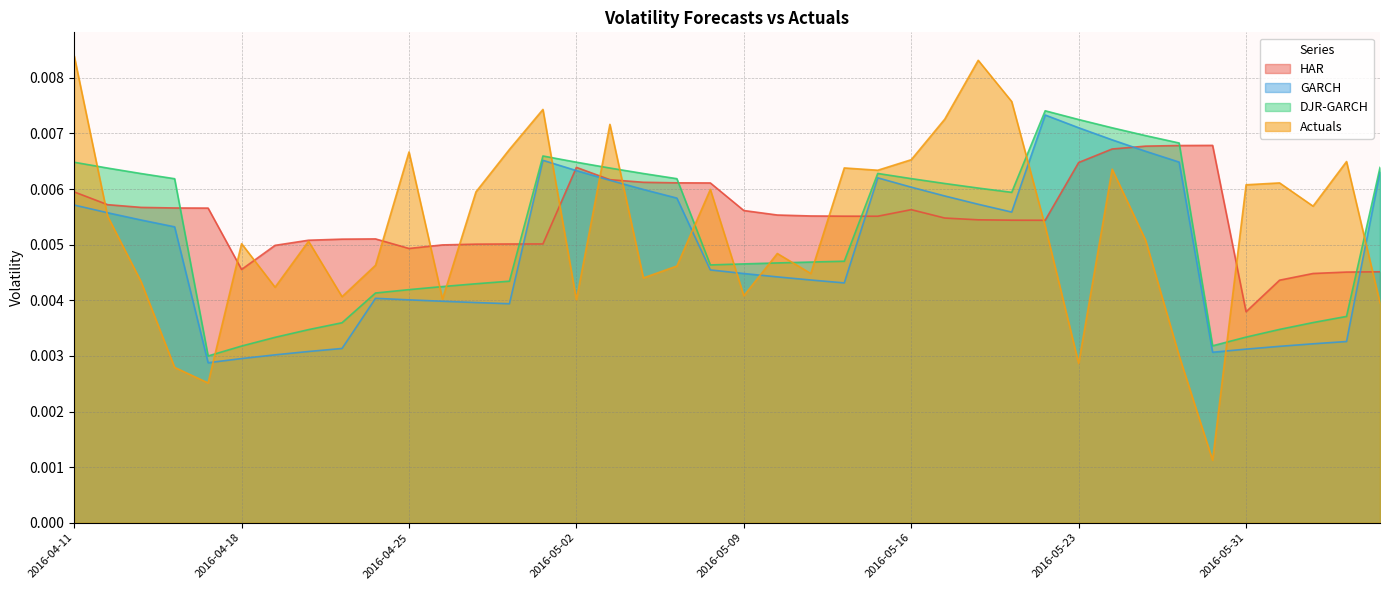

List the series in order of their peak value, lowest first.

HAR, GARCH, DJR-GARCH, Actuals